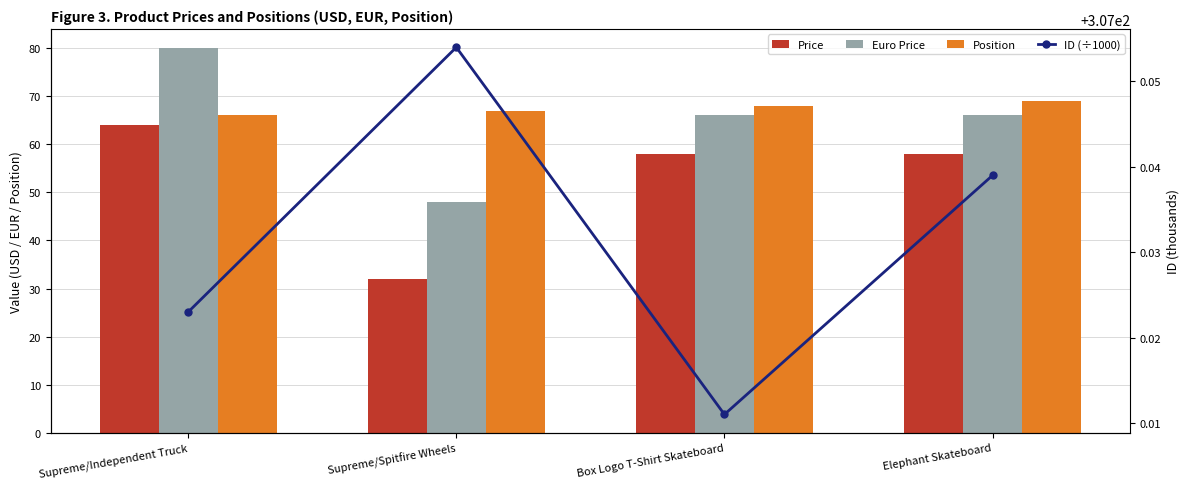

What is the difference between the Position values at Elephant Skateboard and Supreme/Spitfire Wheels?

2.0